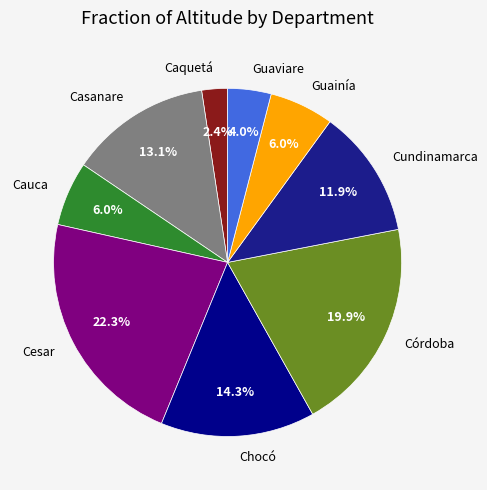

How many segments does this pie chart have?

9